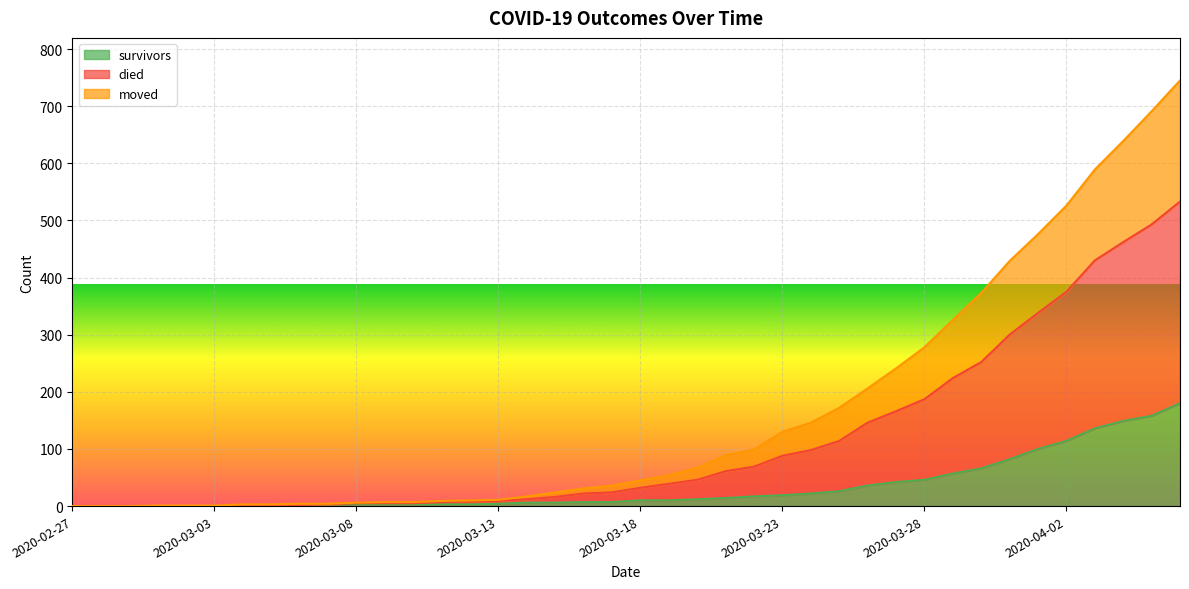

Is the value of survivors at 2020-02-27 greater than the value of moved at 2020-03-18?

No